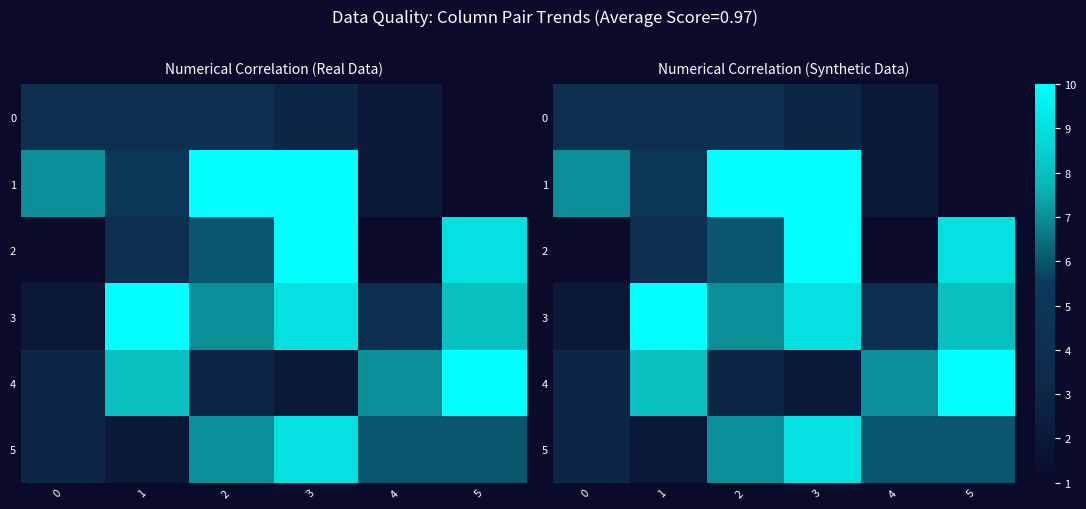

At which label does 3 reach its peak?

1